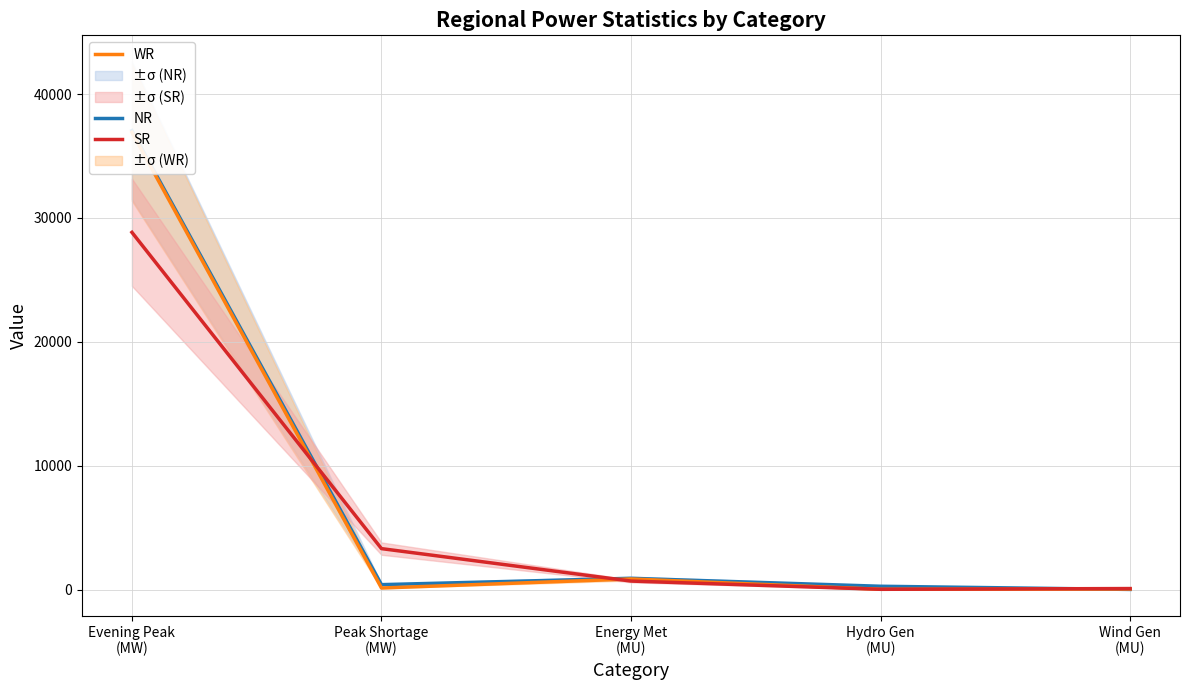

Which series changed the most between Peak Shortage
(MW) and Energy Met
(MU)?

SR